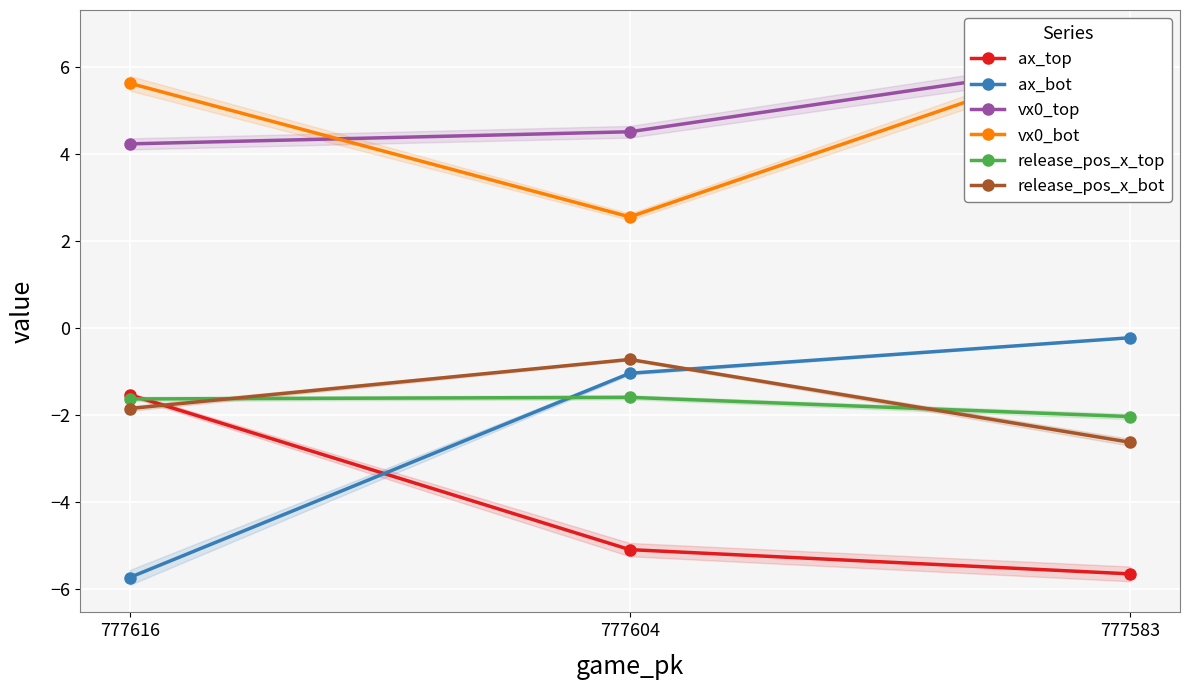

How many categories are shown in the chart?

3